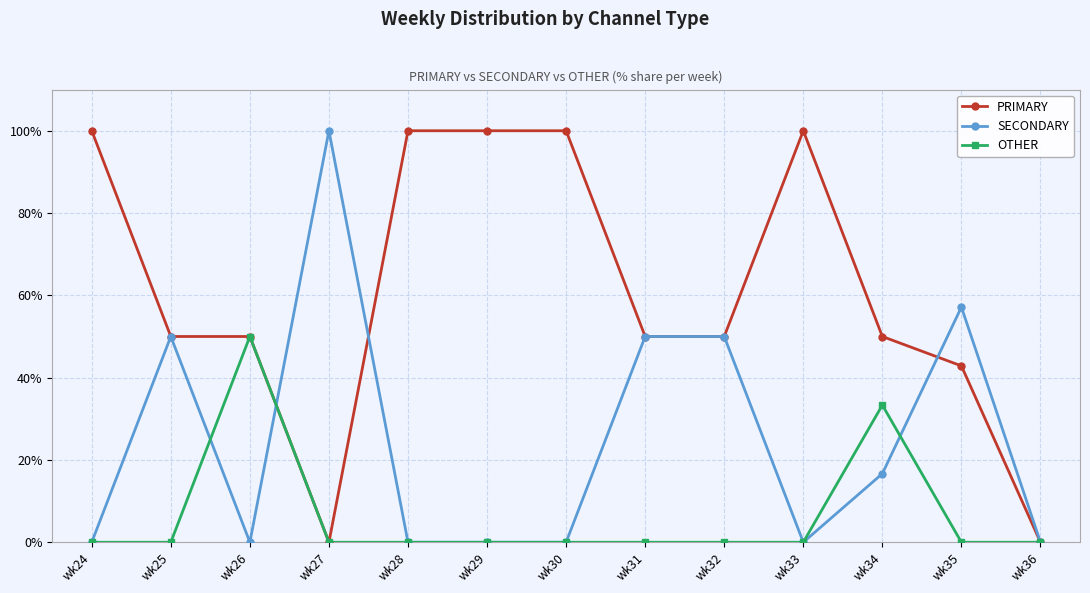

Reading right to left, list all the values displayed in this chart.

PRIMARY: wk36=0.0	wk35=42.9	wk34=50.0	wk33=100.0	wk32=50.0	wk31=50.0	wk30=100.0	wk29=100.0	wk28=100.0	wk27=0.0	wk26=50.0	wk25=50.0	wk24=100.0
SECONDARY: wk36=0.0	wk35=57.1	wk34=16.7	wk33=0.0	wk32=50.0	wk31=50.0	wk30=0.0	wk29=0.0	wk28=0.0	wk27=100.0	wk26=0.0	wk25=50.0	wk24=0.0
OTHER: wk36=0.0	wk35=0.0	wk34=33.3	wk33=0.0	wk32=0.0	wk31=0.0	wk30=0.0	wk29=0.0	wk28=0.0	wk27=0.0	wk26=50.0	wk25=0.0	wk24=0.0